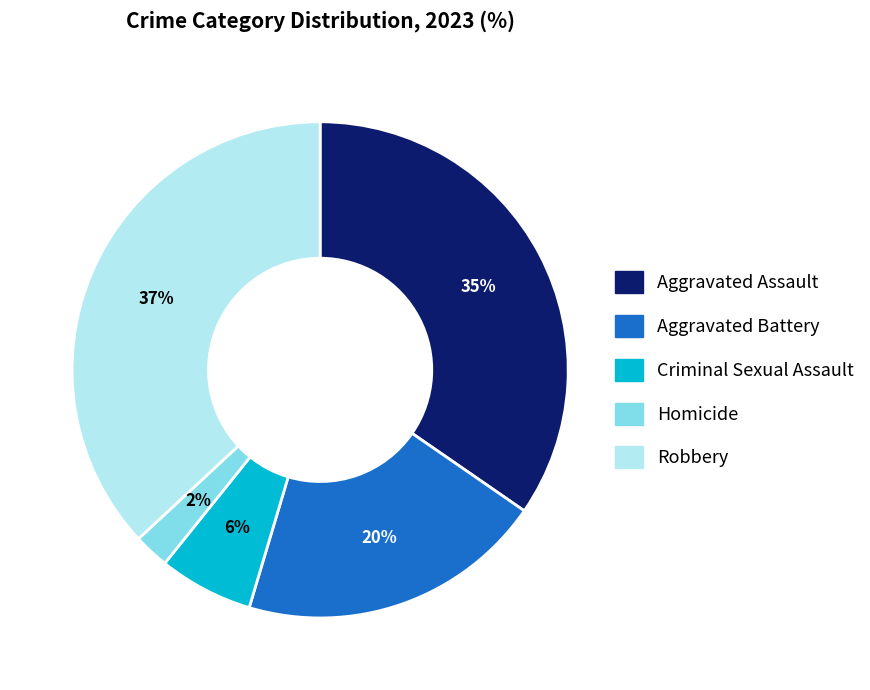

How many slices are in this pie chart?

5